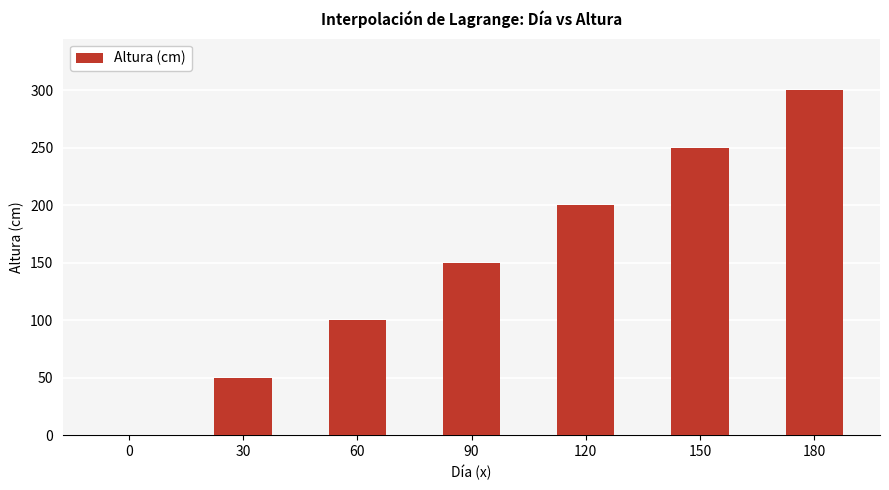

Reading right to left, what are all the values shown in this chart?

300	250	200	150	100	50	0